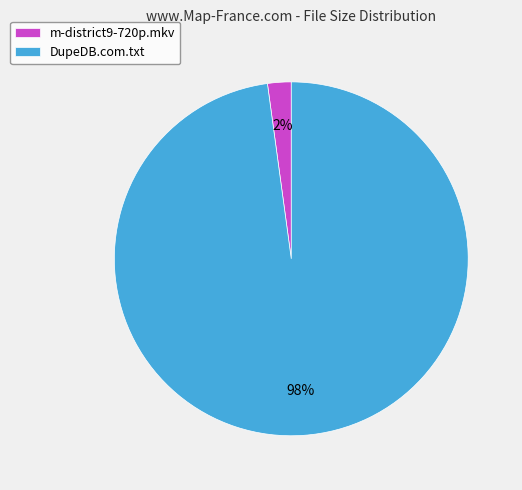

True or false: DupeDB.com.txt accounts for 98% of the total.

True